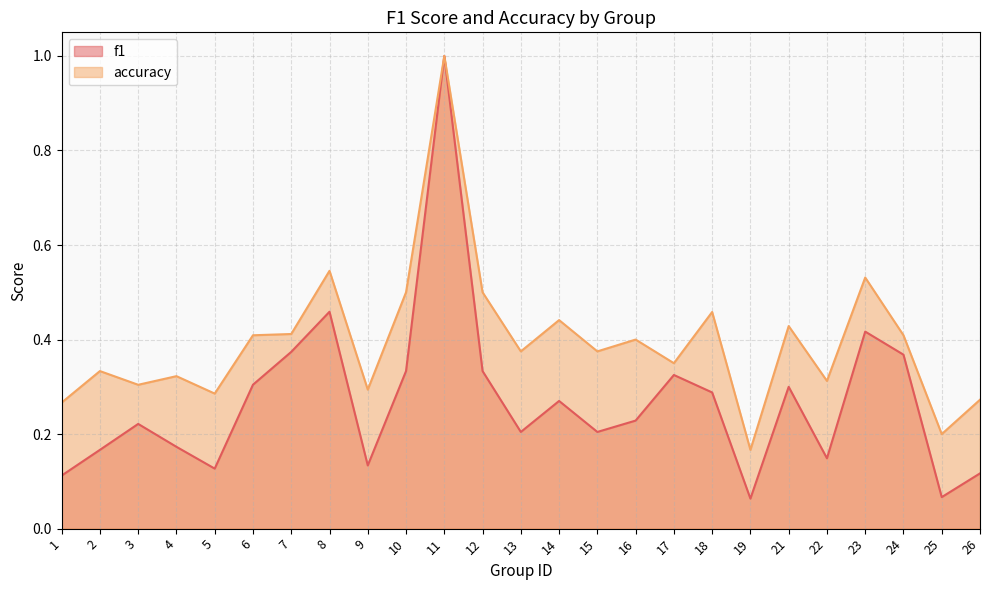

What is the difference between the highest and lowest values at 8?

0.1